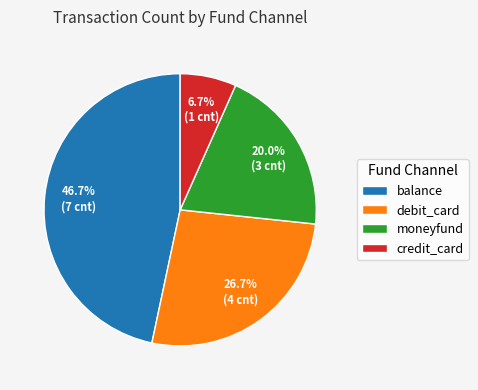

To the nearest percent, what is the average slice percentage?

25%